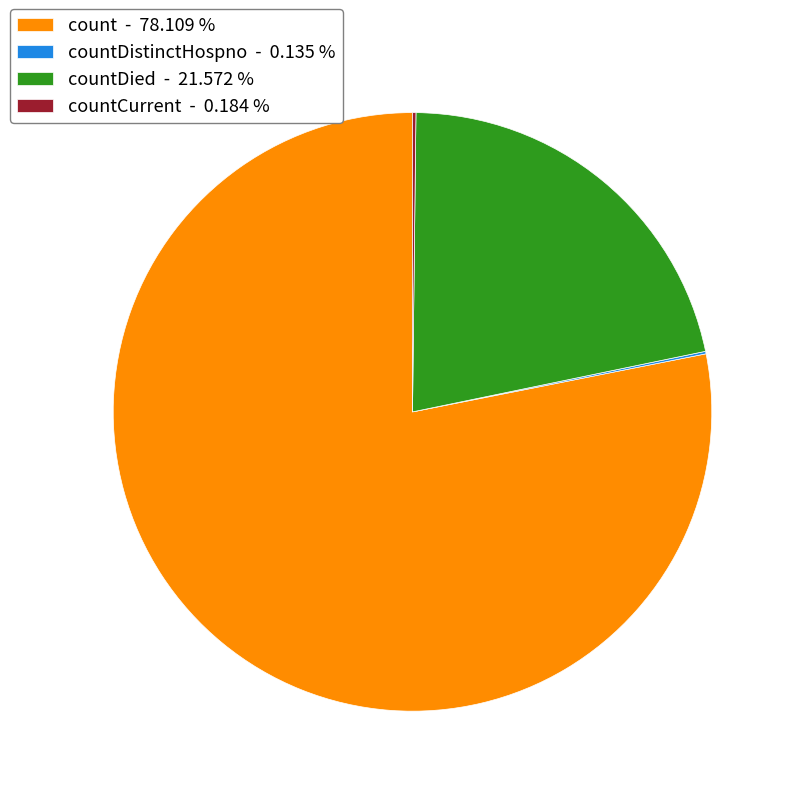

Is there a majority slice in this chart?

Yes